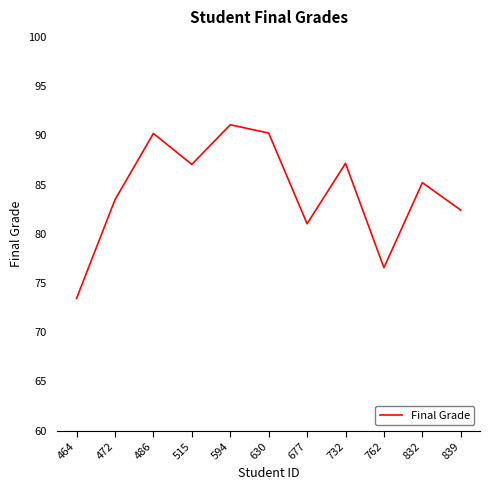

Does the chart display data point markers on the line(s)?

No